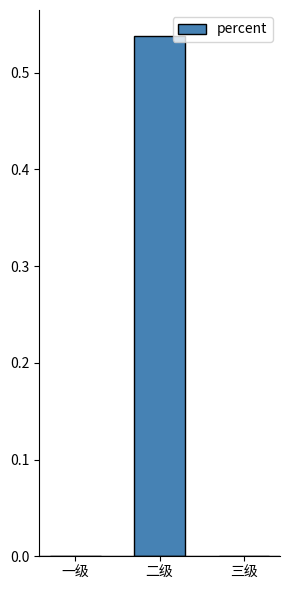

At which category does the chart reach its peak across all series?

二级